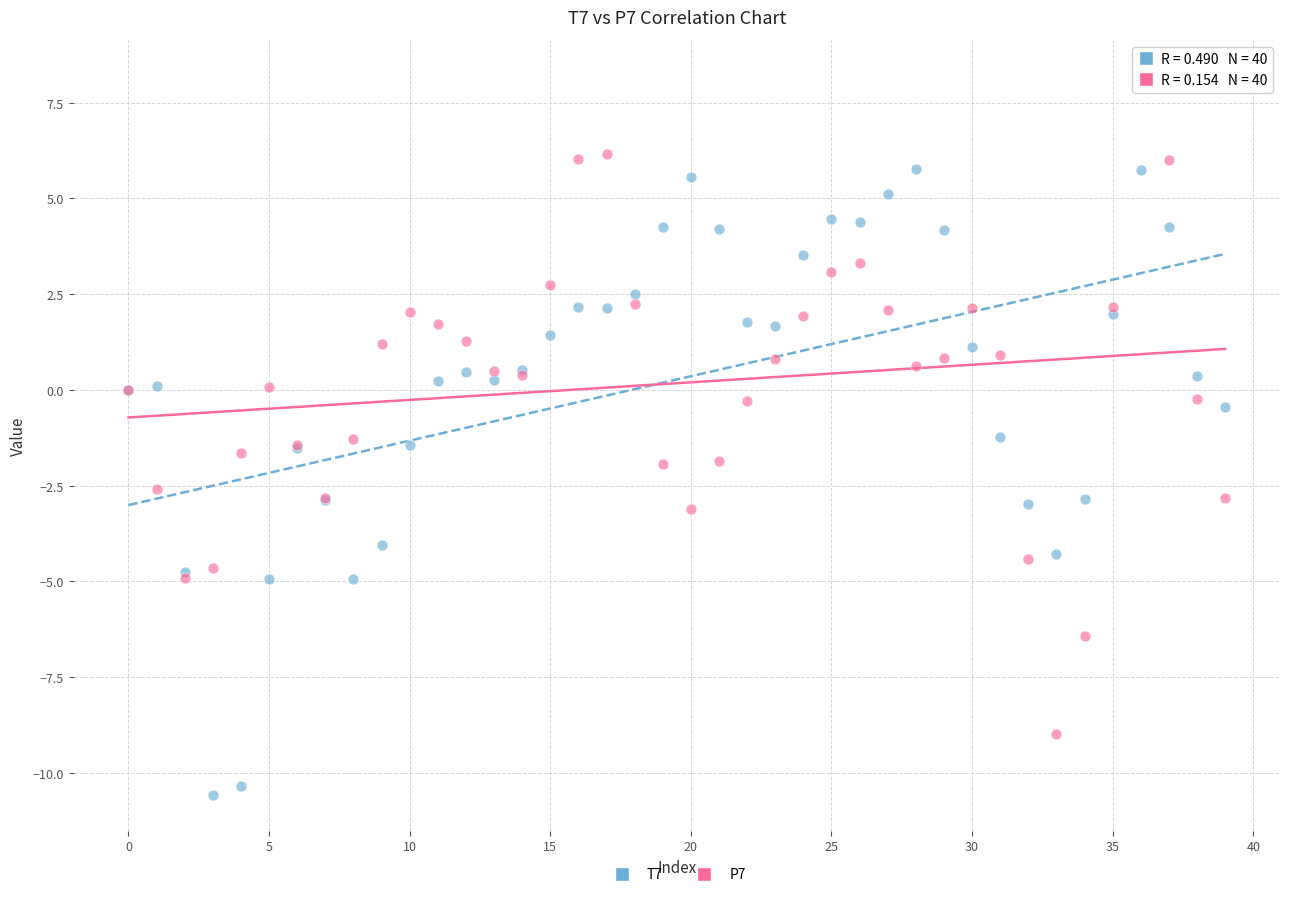

Which series has the widest spread of Y values?

P7